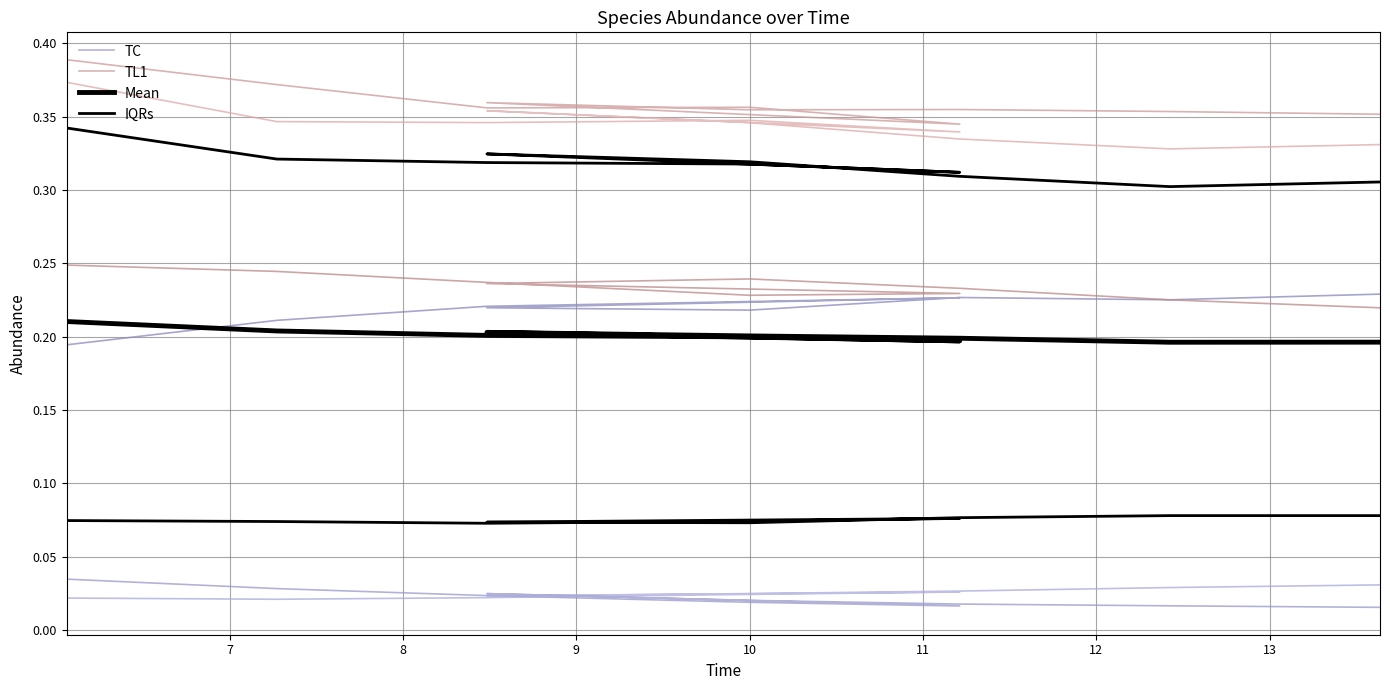

Reading right to left, extract all data points from this chart.

TC: 0.0	0.0	0.0	0.0	0.0	0.0	0.0	0.0	0.0	0.0
TL1: 0.4	0.4	0.4	0.4	0.4	0.3	0.4	0.4	0.4	0.4
Mean: 0.2	0.2	0.2	0.2	0.2	0.2	0.2	0.2	0.2	0.2
IQRs: 0.1	0.1	0.1	0.1	0.1	0.1	0.1	0.1	0.1	0.1